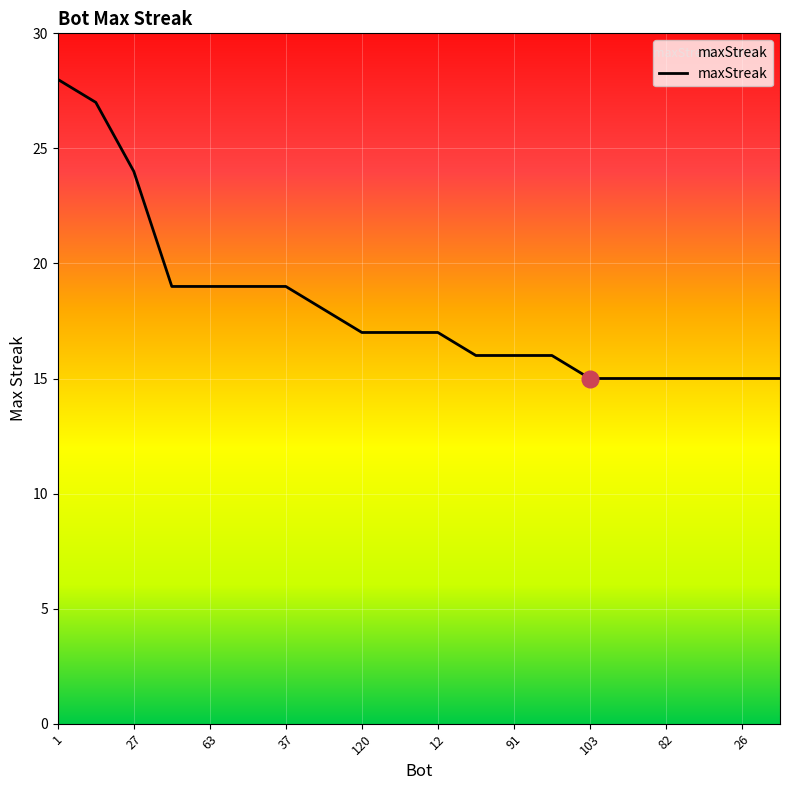

What is the greatest value displayed?

28